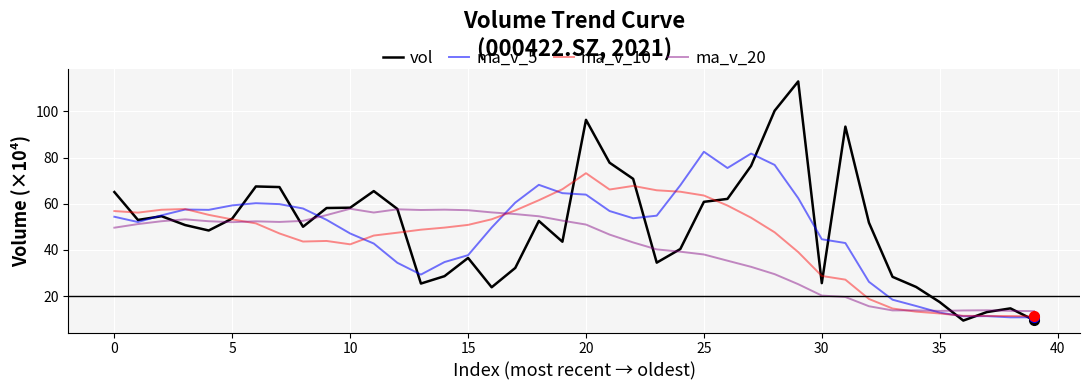

What are all the series names shown in the legend?

vol, ma_v_5, ma_v_10, ma_v_20